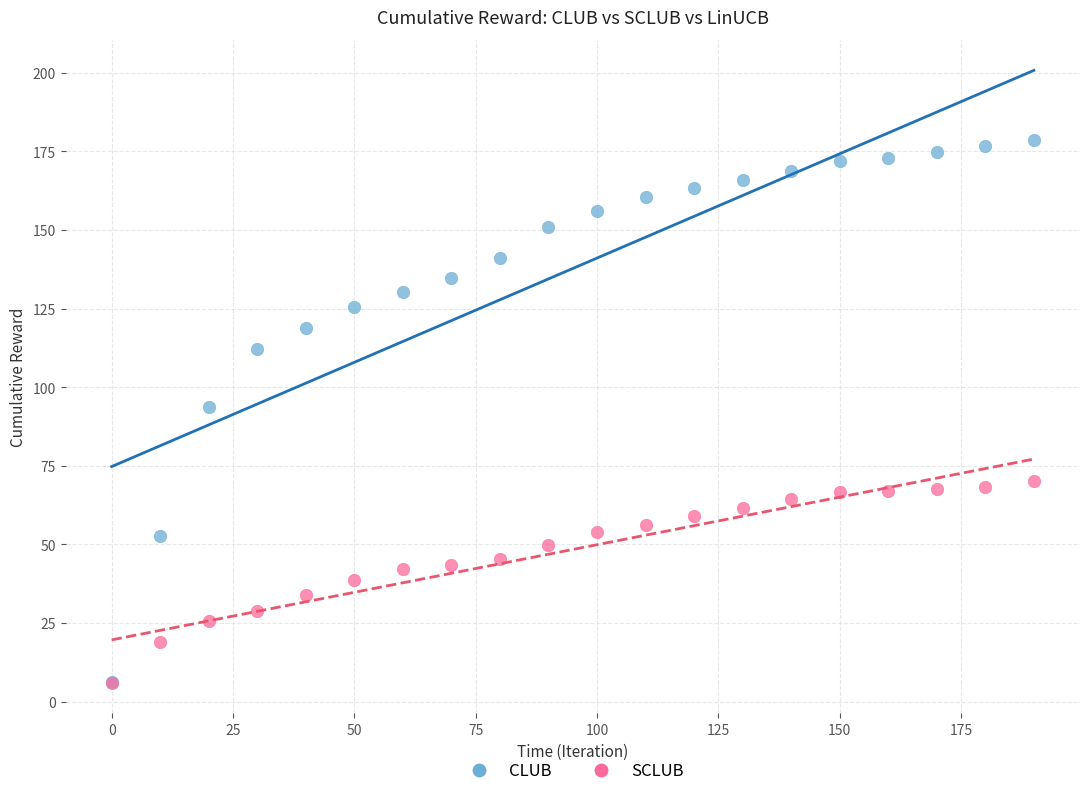

Which series has the widest spread of Y values?

CLUB